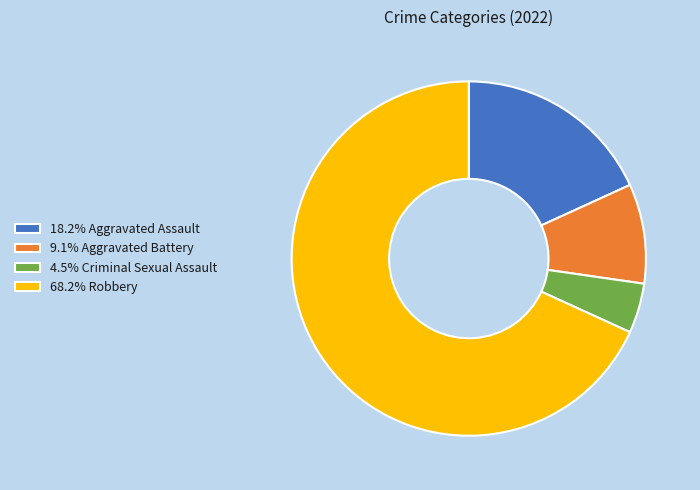

Approximately how many times larger is the value at 18.2% Aggravated Assault compared to 9.1% Aggravated Battery?

2.0